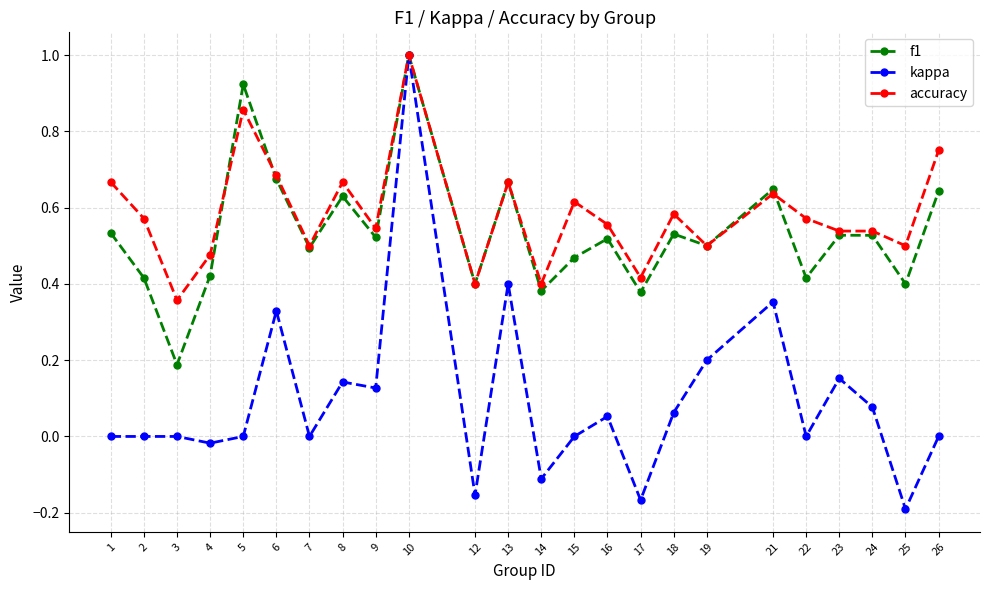

Which category has the highest value in the kappa series?

10